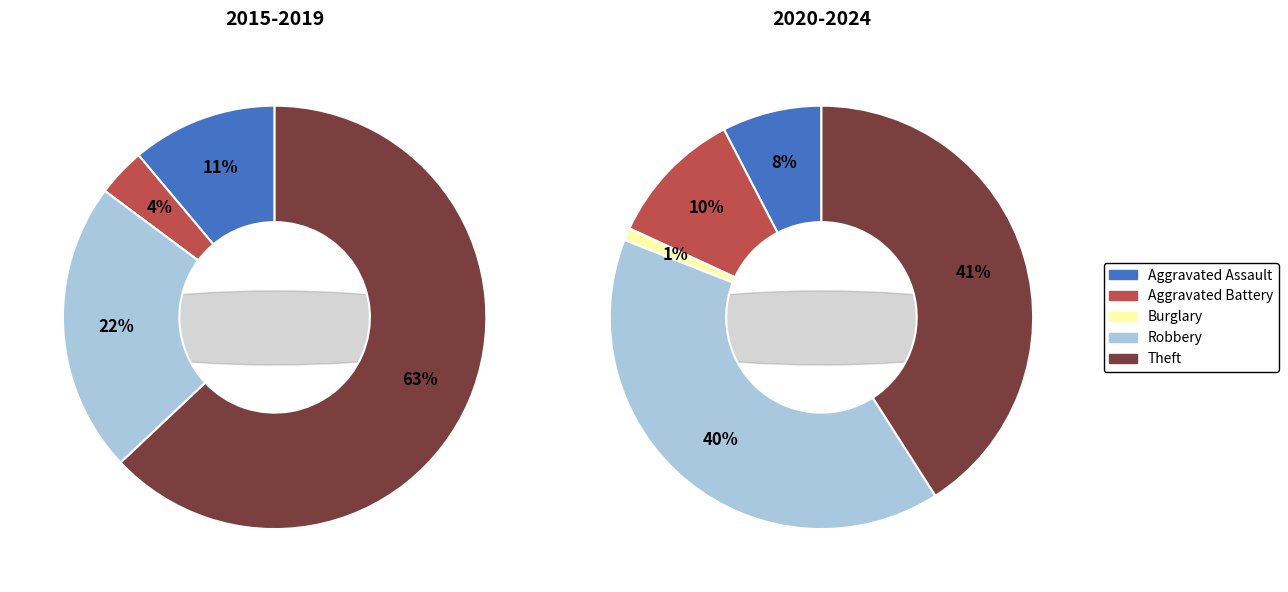

What is the total percentage of Theft and Aggravated Assault?

74.1%